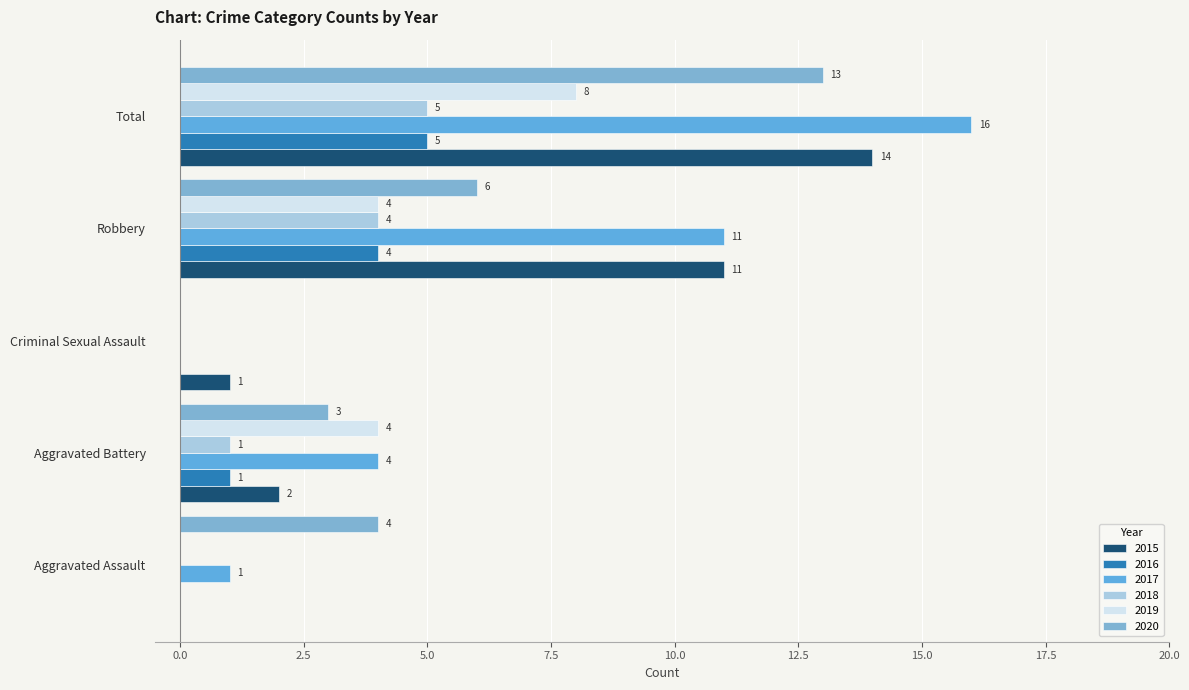

Count the number of categories in the chart.

5